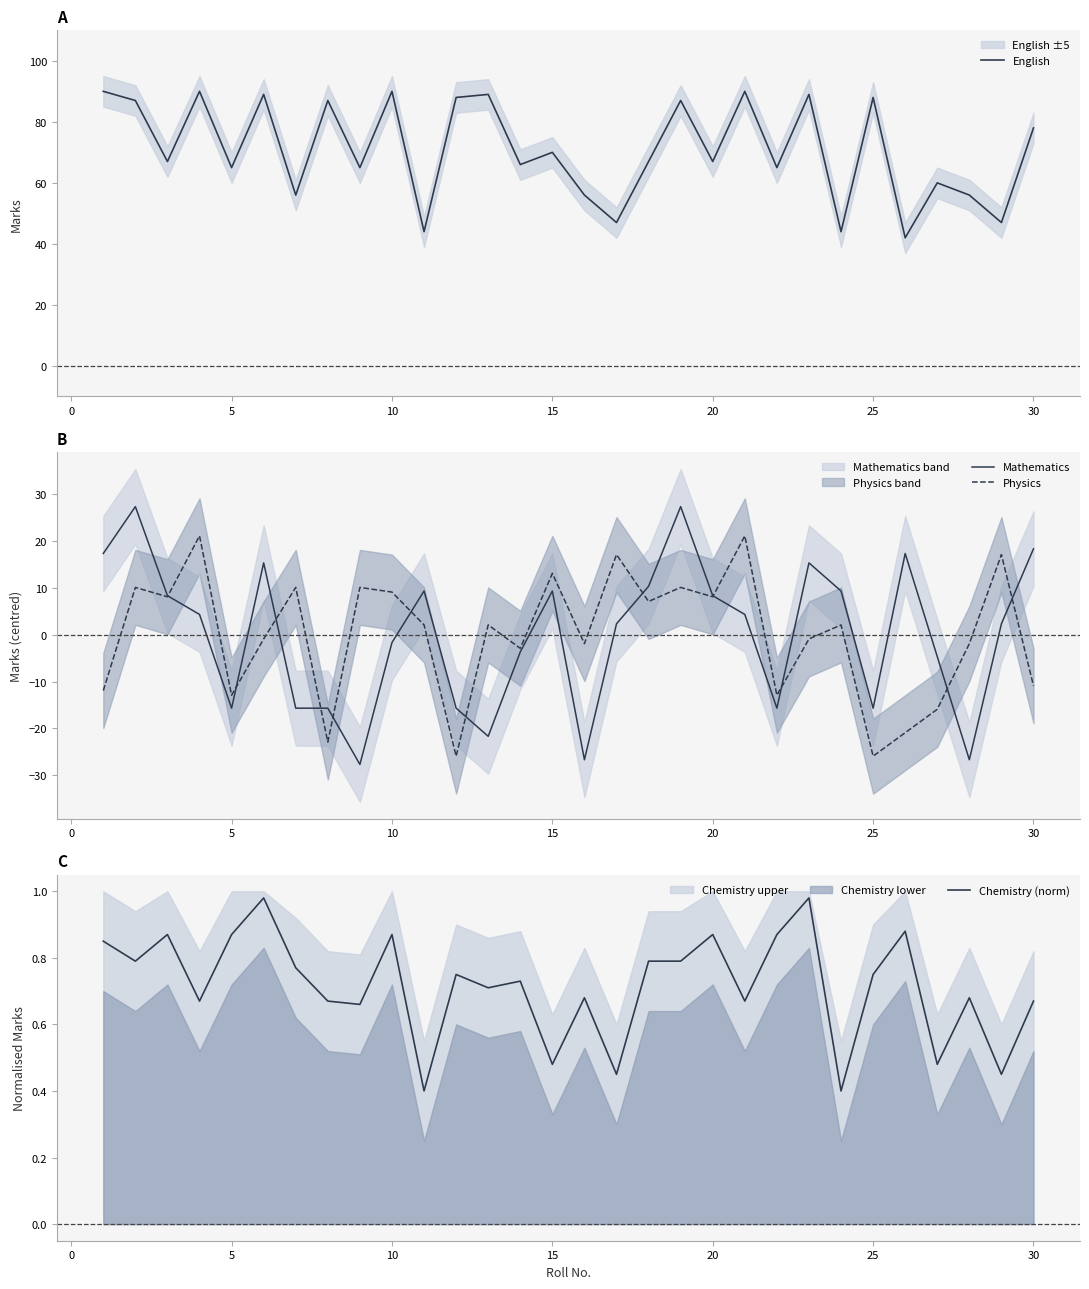

True or false: Chemistry (norm) and Mathematics cross at least once.

True